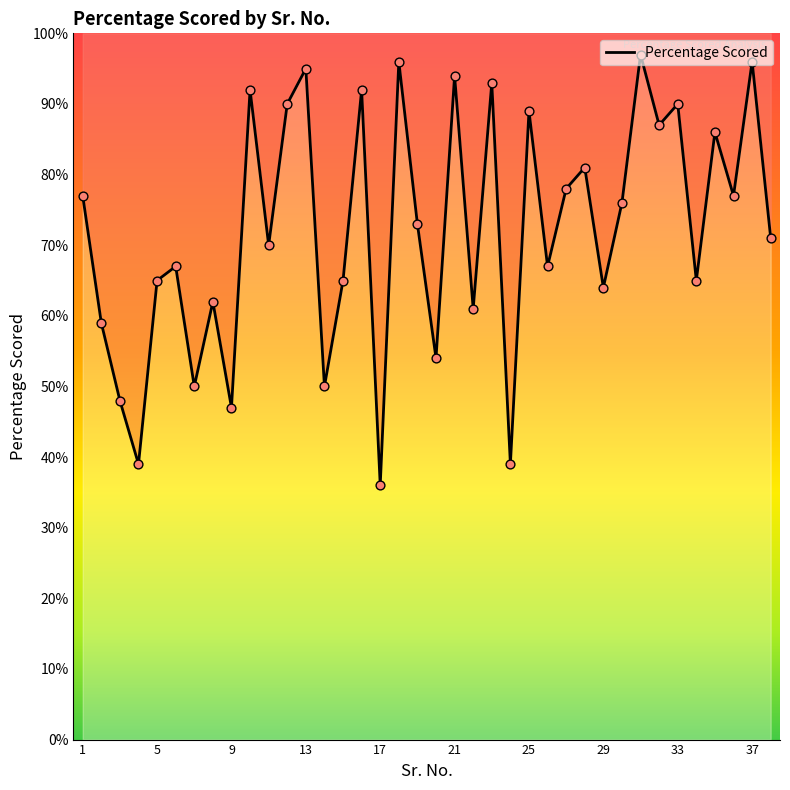

Between 3 and 37, which is larger?

37